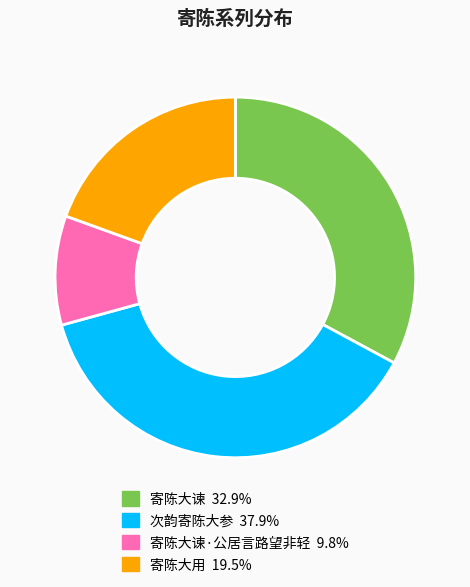

How many segments does this pie chart have?

4